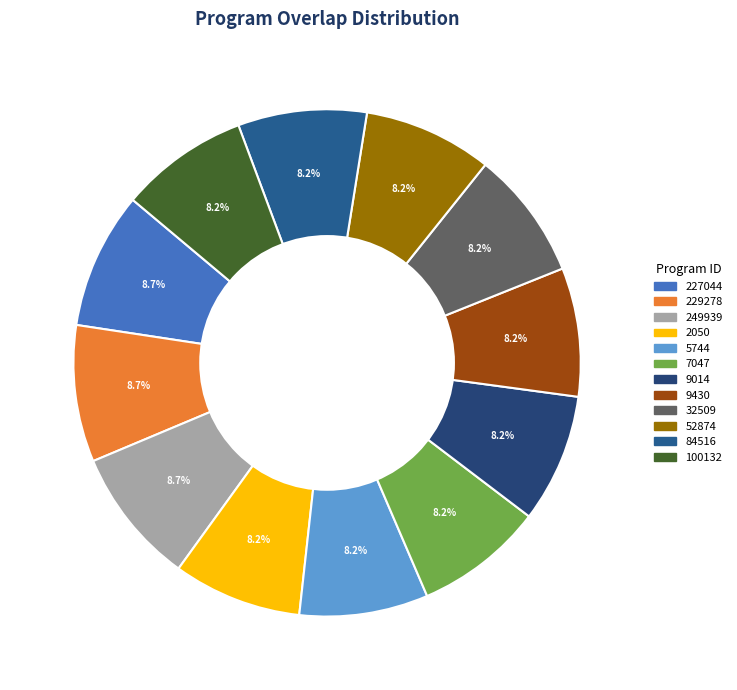

To the nearest percent, what percentage of the pie is 227044?

9%